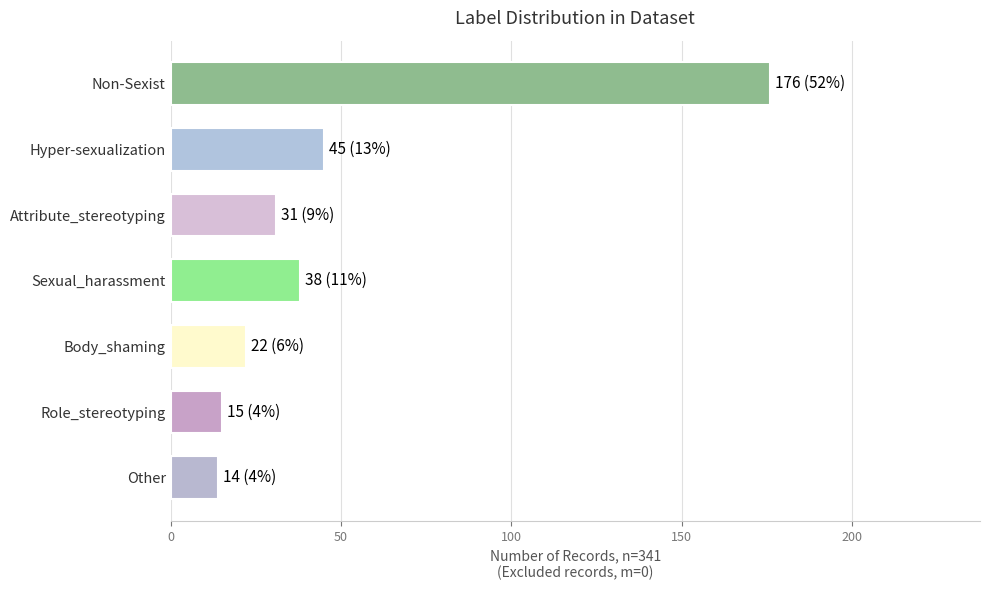

The value at Role_stereotyping is 15. True or false?

True